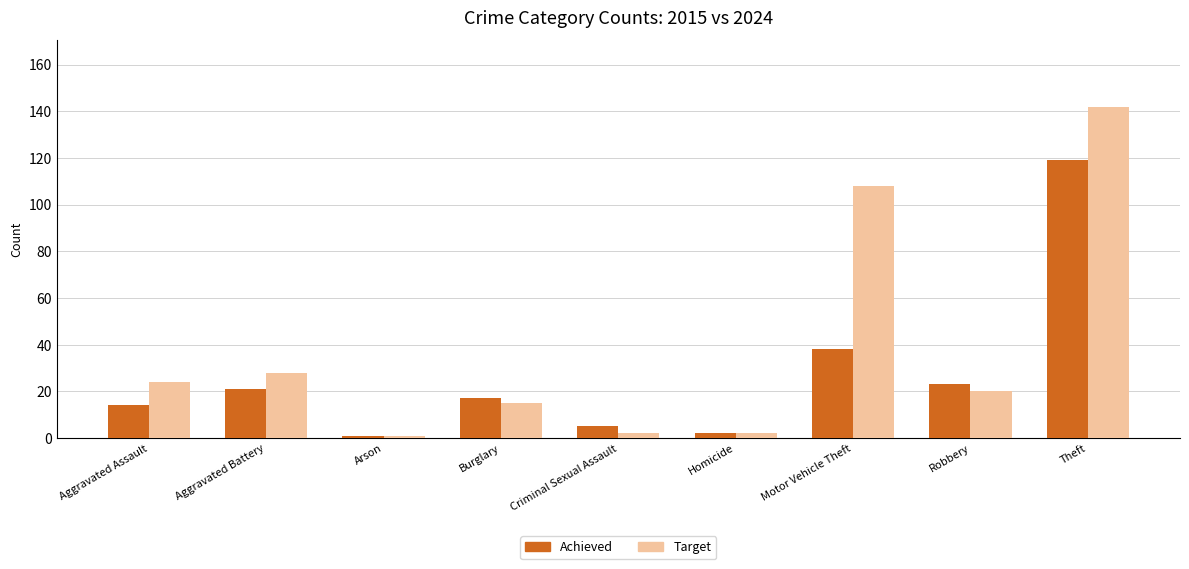

True or false: Target has a value of 8 at Burglary.

False